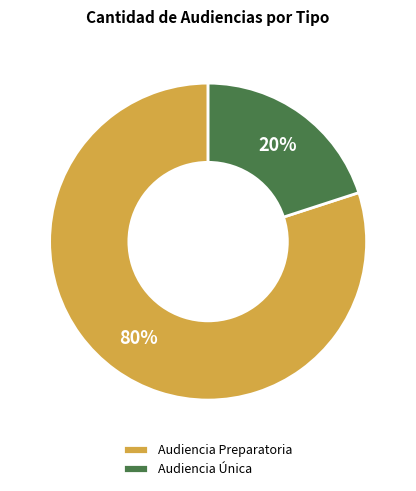

Is it true that Audiencia Única is 35% of the pie?

False